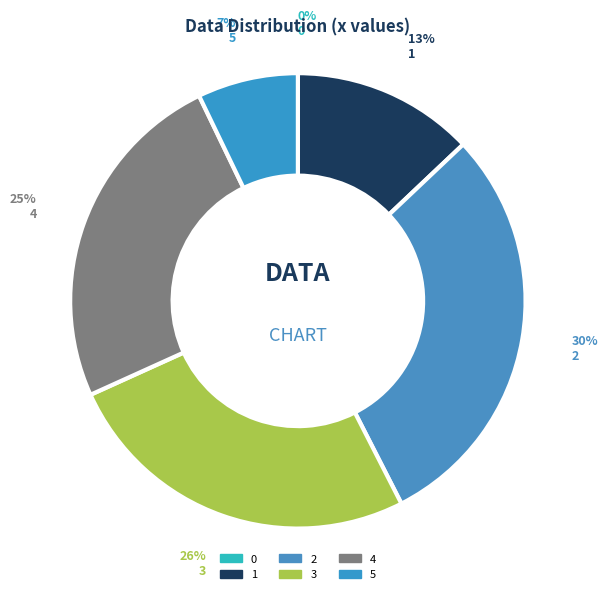

Is it true that 2 is 30% of the pie?

True